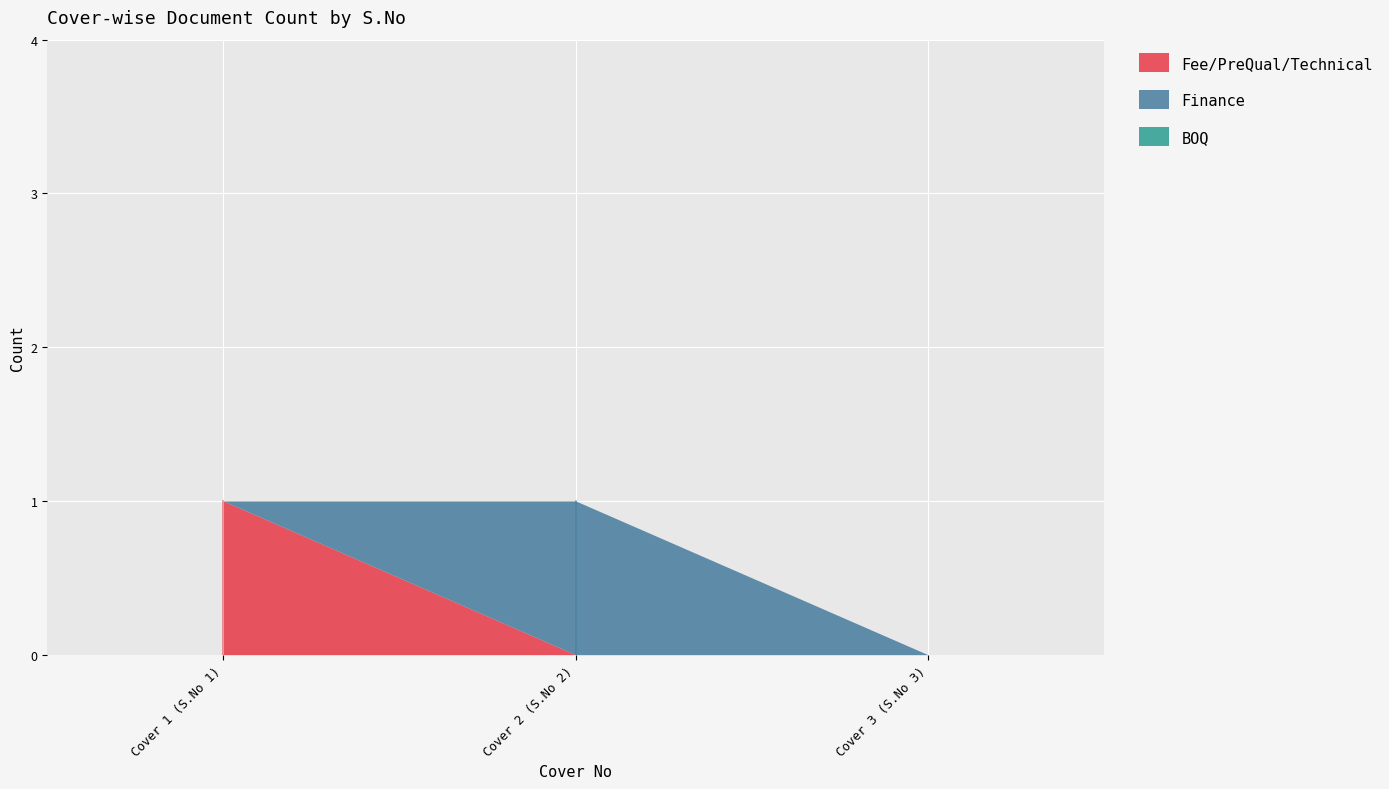

How many data points in Fee/PreQual/Technical are above 0?

1